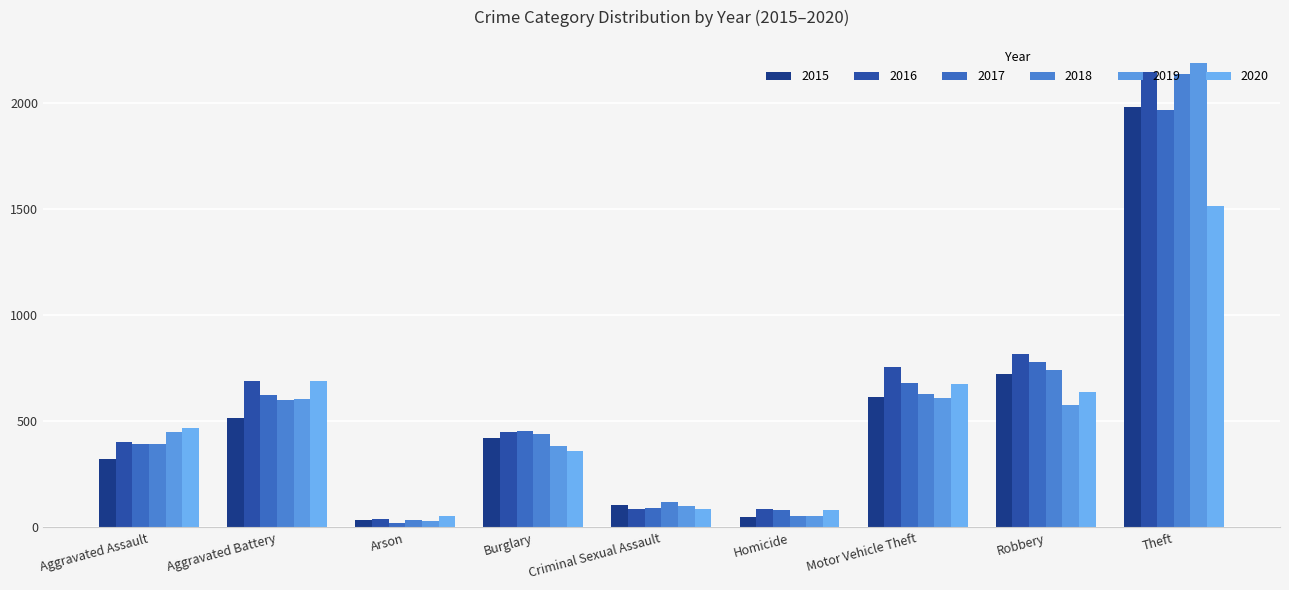

Reading left to right, extract all data points from this chart.

2015: 323	515	35	422	105	50	614	726	1981
2016: 402	691	40	451	87	87	756	819	2148
2017: 396	623	23	453	90	82	680	780	1968
2018: 392	600	37	443	122	56	631	741	2140
2019: 452	608	32	383	102	53	611	577	2190
2020: 468	691	55	363	88	81	675	639	1518